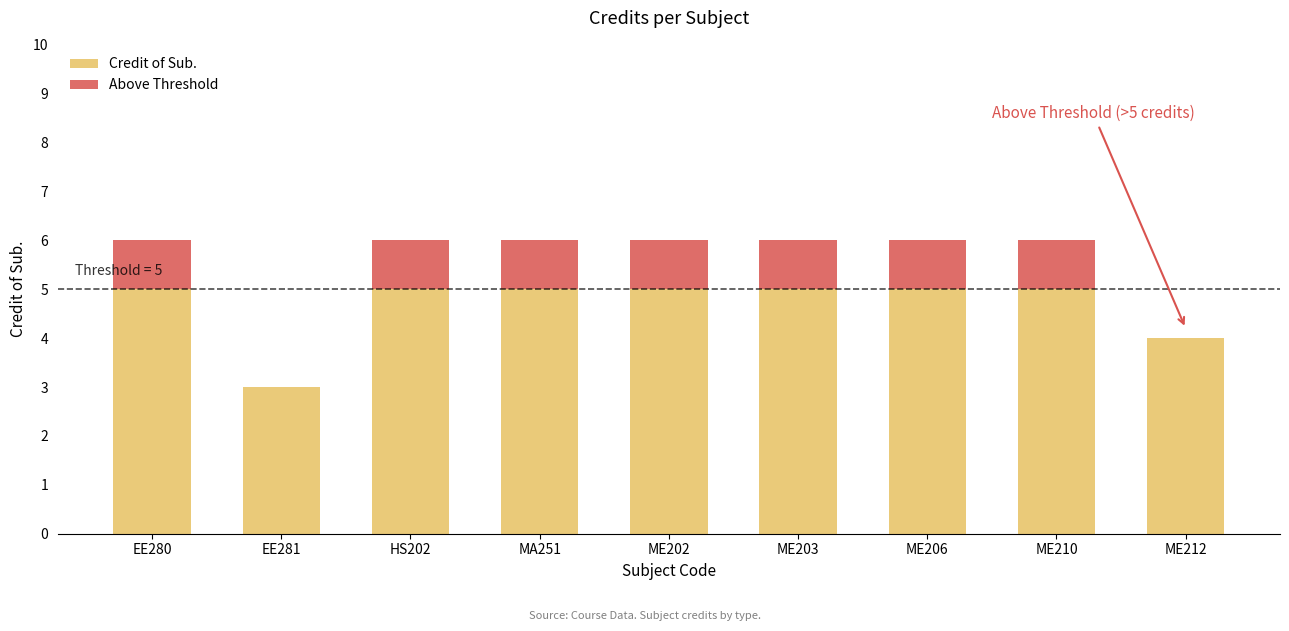

The value of Credit of Sub. at ME203 is 9. True or false?

False